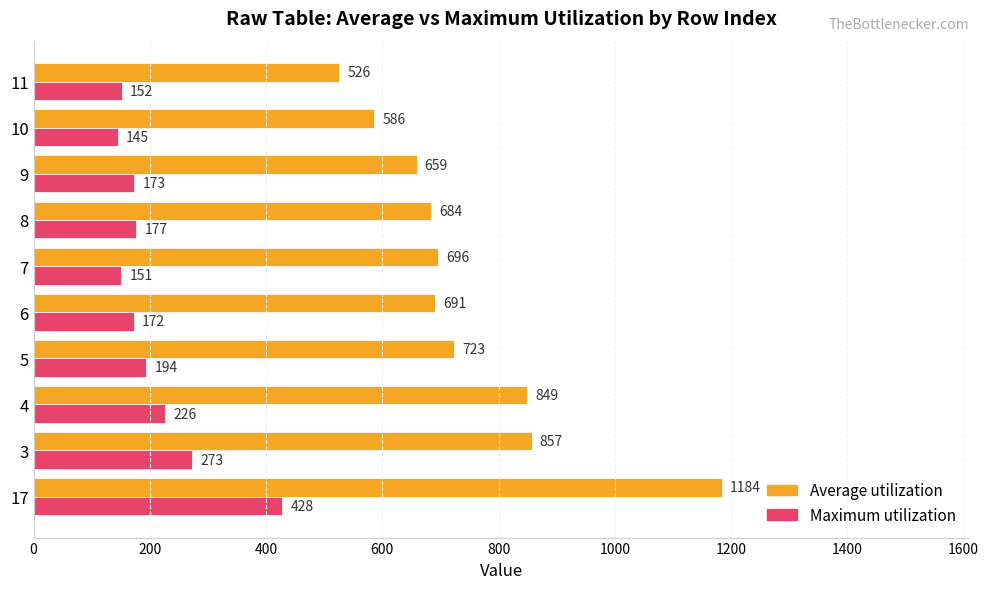

Where is Average utilization nearest to the value 855?

3